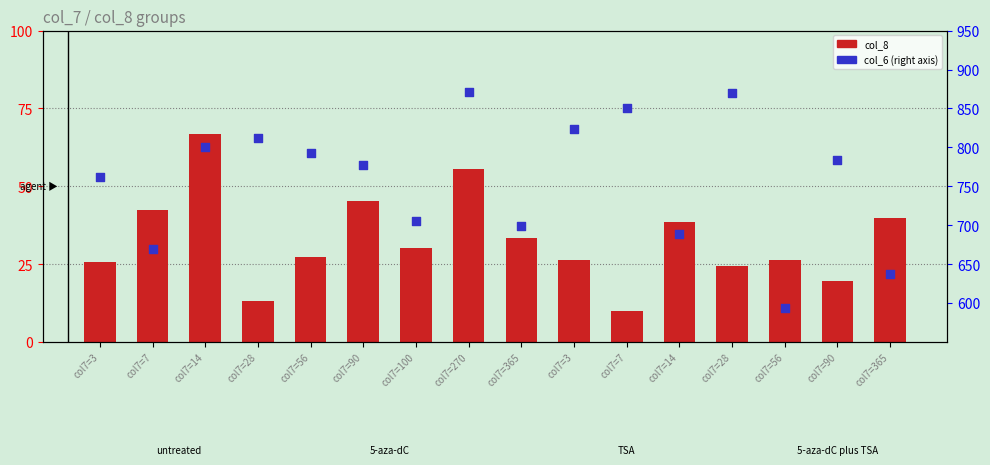

Is the value of col_8 at col7=90 greater than the value of col_6 at col7=3?

No